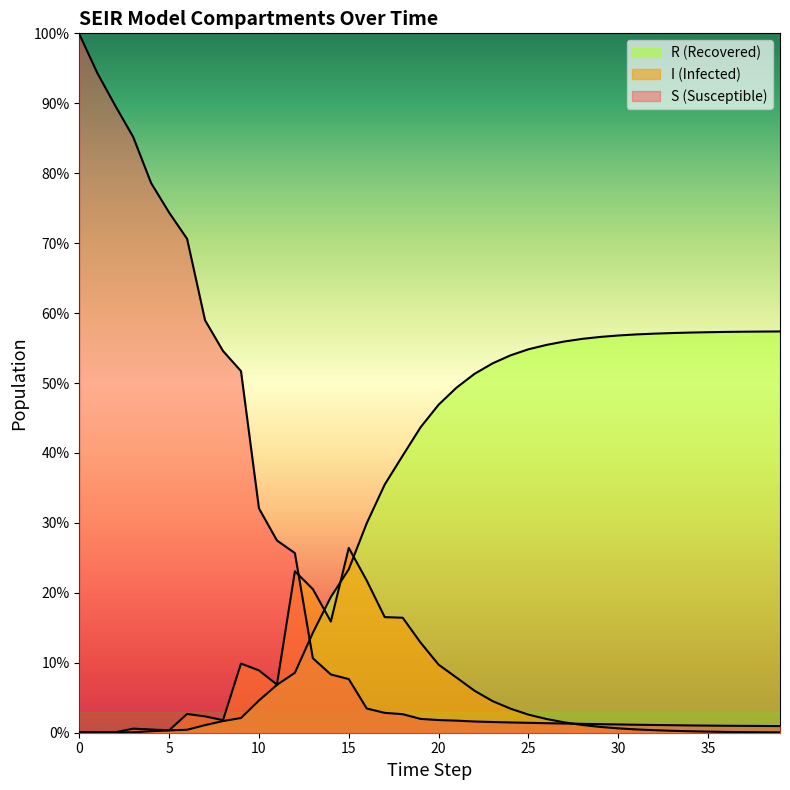

How many times do S and R cross each other?

1